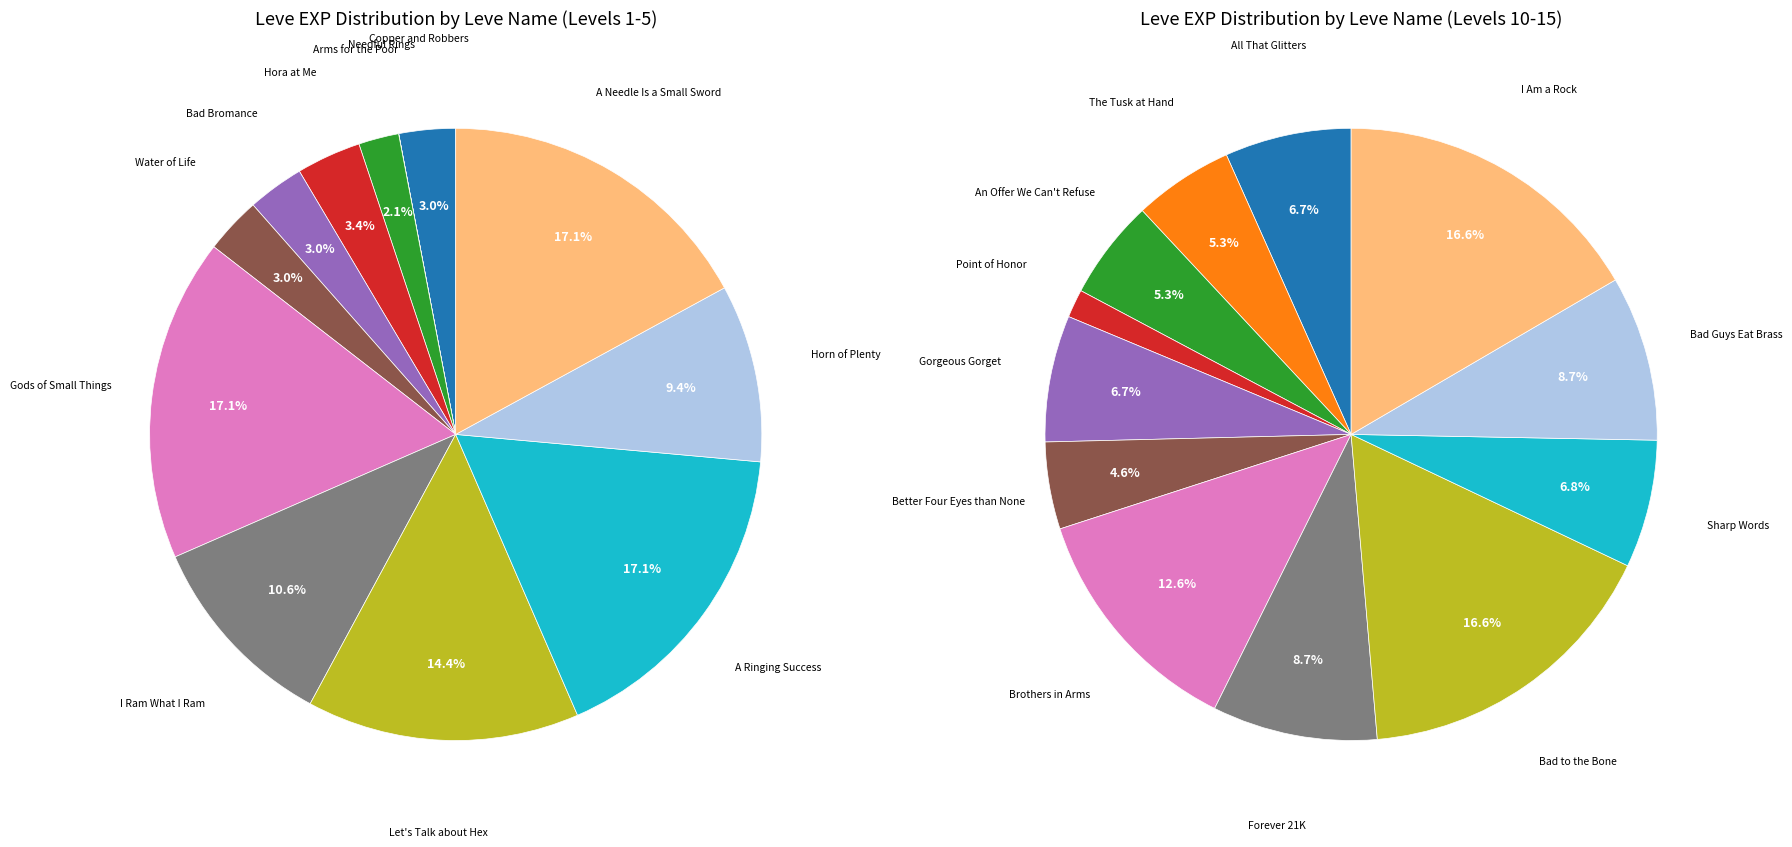

To the nearest percent, what is the difference between the Arms for the Poor and A Needle Is a Small Sword slice percentages?

15%